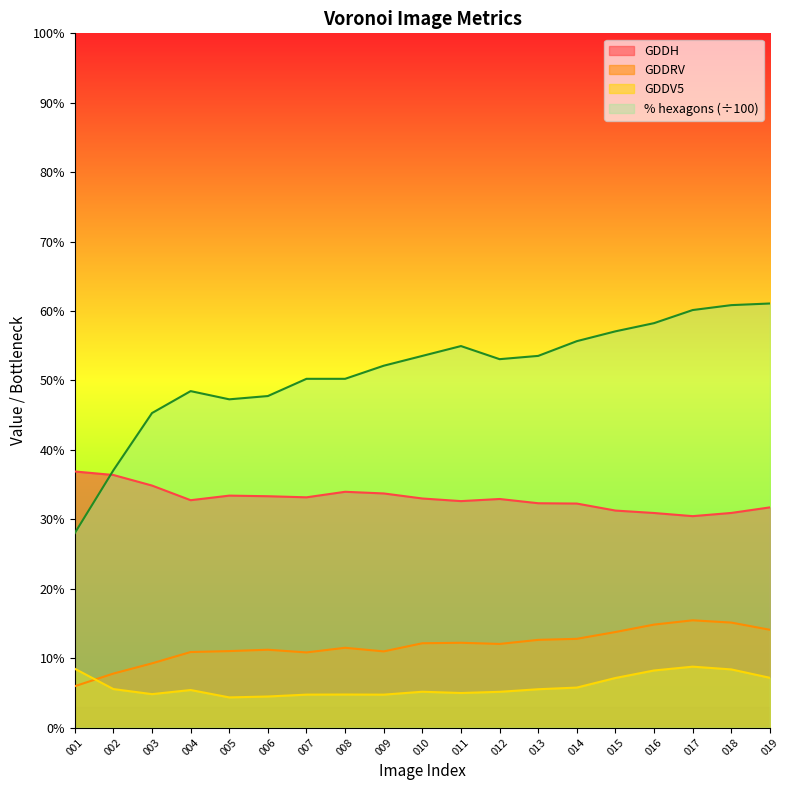

Between 011 and 017, which series saw the biggest shift?

% hexagons (÷100)